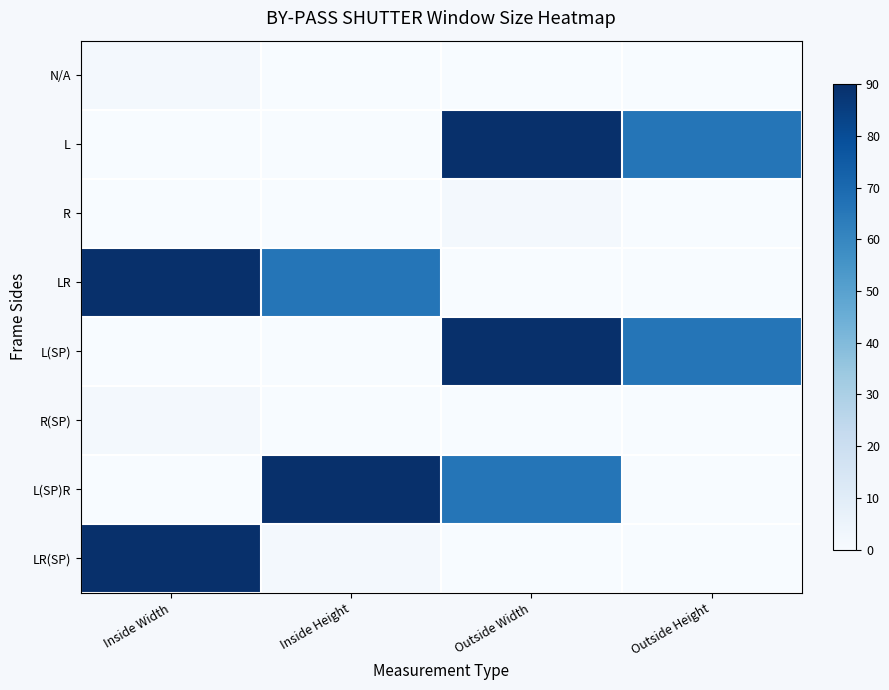

Reading left to right, what are all the values shown in this chart?

N/A: Inside Width=2	Inside Height=0	Outside Width=0	Outside Height=0
L: Inside Width=0	Inside Height=0	Outside Width=90	Outside Height=66
R: Inside Width=0	Inside Height=0	Outside Width=2	Outside Height=0
LR: Inside Width=90	Inside Height=66	Outside Width=0	Outside Height=0
L(SP): Inside Width=0	Inside Height=0	Outside Width=90	Outside Height=66
R(SP): Inside Width=2	Inside Height=0	Outside Width=0	Outside Height=0
L(SP)R: Inside Width=0	Inside Height=90	Outside Width=66	Outside Height=0
LR(SP): Inside Width=90	Inside Height=2	Outside Width=0	Outside Height=0